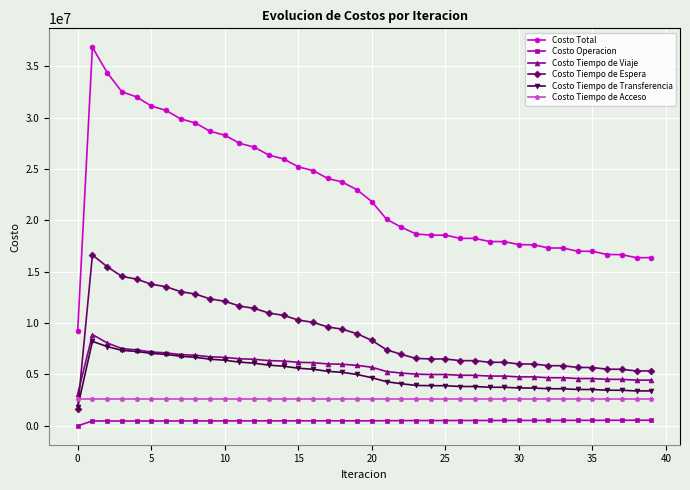

True or false: Costo Tiempo de Viaje and Costo Tiempo de Acceso intersect in this chart.

False